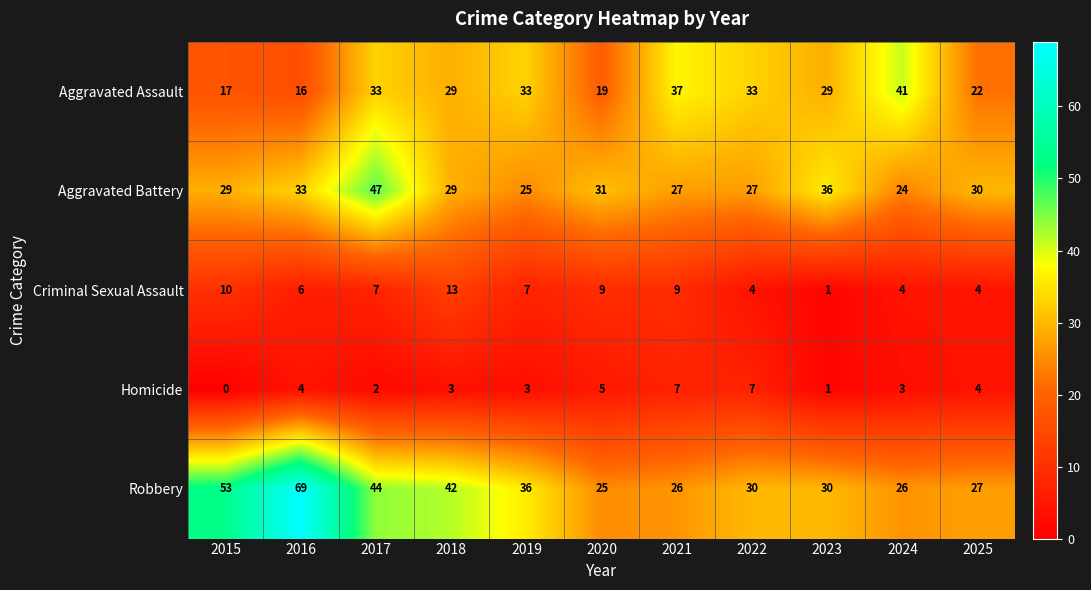

At how many categories does at least one series exceed 6?

11